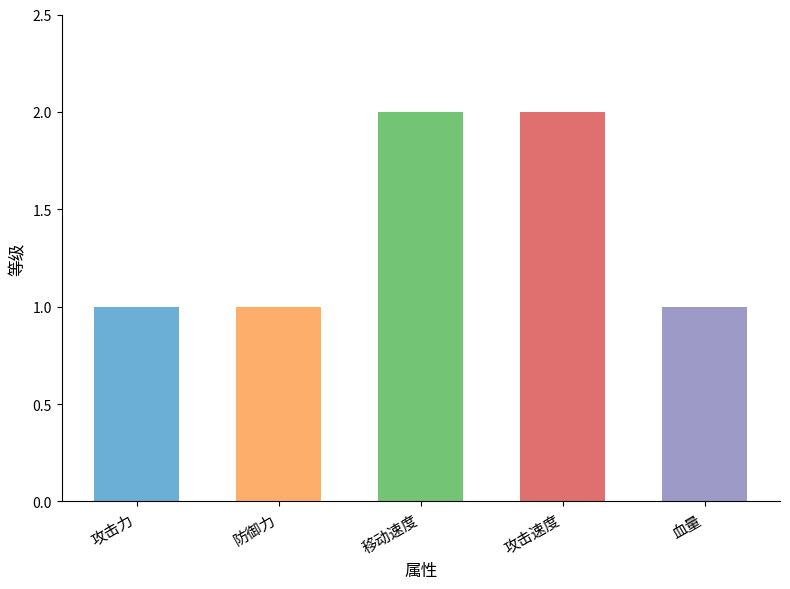

Approximately how many times larger is the value at 血量 compared to 攻击速度?

0.5